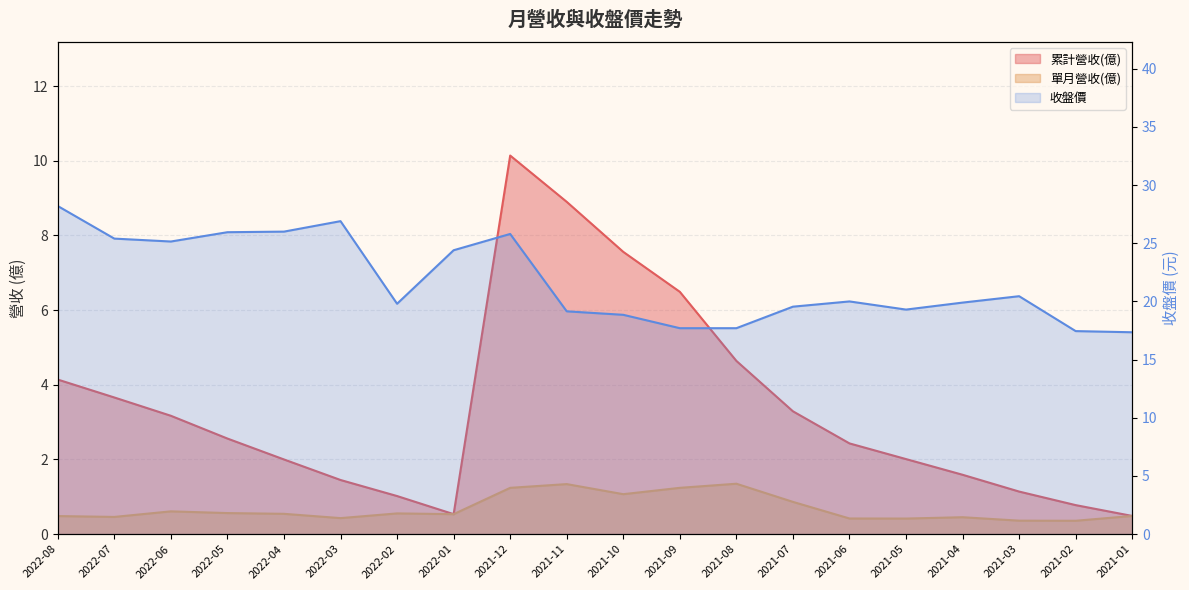

What is the label of the 16th point from the right?

2022-04